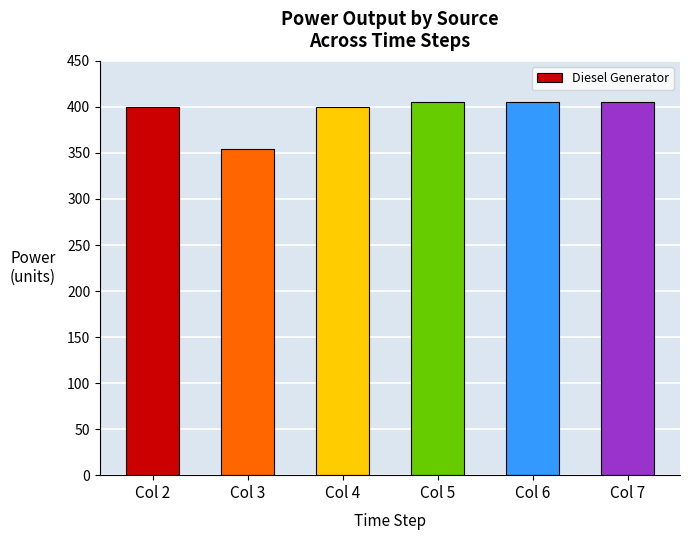

What is the difference between the maximum and minimum values?

51